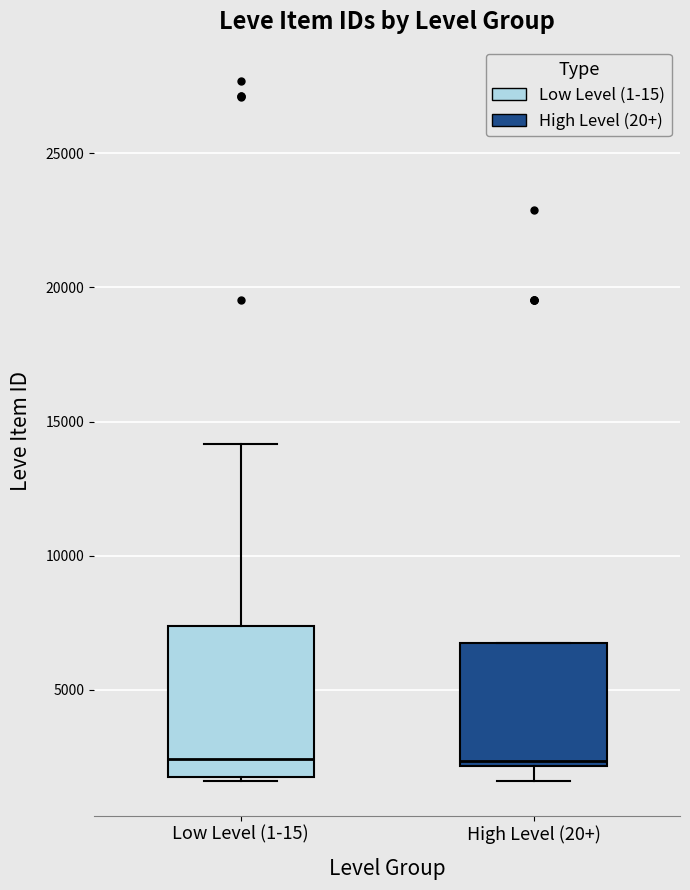

Comparing the boxes themselves (not the whiskers), which one is the tallest?

Low Level (1-15)